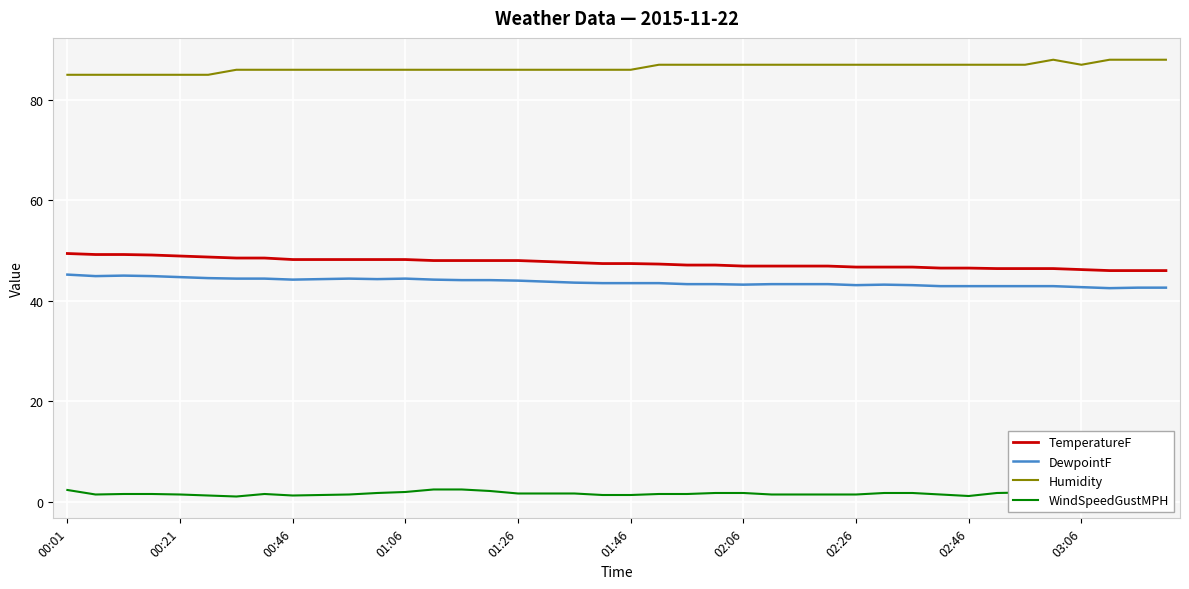

True or false: DewpointF has more than 2 points higher than both neighbors.

True